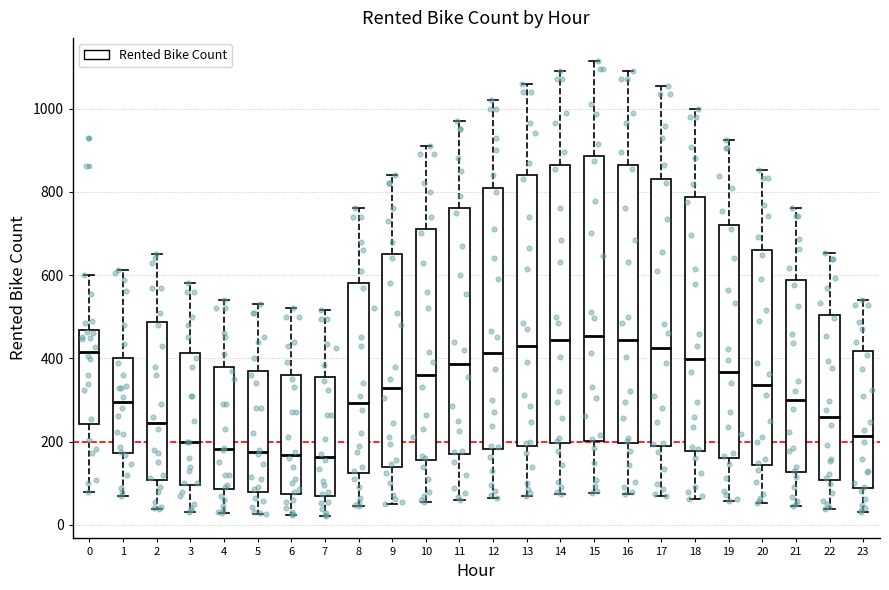

Reading left to right, read every box against the y-axis: the position of its median line, the range the box covers, and the ends of its whiskers. The values are not printed on the chart, so give them approximately, as read against the axis.

0: median 420, box 240 to 460, whiskers 80 to 600
1: median 300, box 180 to 400, whiskers 80 to 620
2: median 240, box 100 to 480, whiskers 40 to 660
3: median 200, box 100 to 420, whiskers 40 to 580
4: median 180, box 80 to 380, whiskers 20 to 540
5: median 180, box 80 to 380, whiskers 20 to 540
6: median 160, box 80 to 360, whiskers 20 to 520
7: median 160, box 80 to 360, whiskers 20 to 520
8: median 300, box 120 to 580, whiskers 40 to 760
9: median 320, box 140 to 660, whiskers 60 to 840
10: median 360, box 160 to 720, whiskers 60 to 920
11: median 380, box 160 to 760, whiskers 60 to 980
12: median 420, box 180 to 820, whiskers 60 to 1020
13: median 440, box 200 to 840, whiskers 80 to 1060
14: median 440, box 200 to 860, whiskers 80 to 1100
15: median 460, box 200 to 880, whiskers 80 to 1120
16: median 440, box 200 to 860, whiskers 80 to 1100
17: median 420, box 200 to 840, whiskers 60 to 1060
18: median 400, box 180 to 780, whiskers 60 to 1000
19: median 360, box 160 to 720, whiskers 60 to 920
20: median 340, box 140 to 660, whiskers 60 to 860
21: median 300, box 120 to 580, whiskers 40 to 760
22: median 260, box 100 to 500, whiskers 40 to 660
23: median 220, box 80 to 420, whiskers 40 to 540